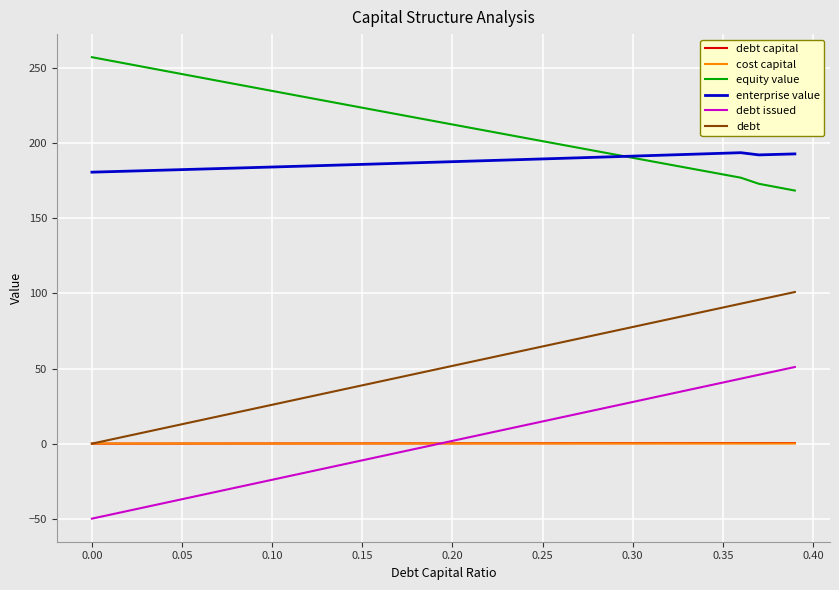

True or false: enterprise value and debt capital cross at least once.

False